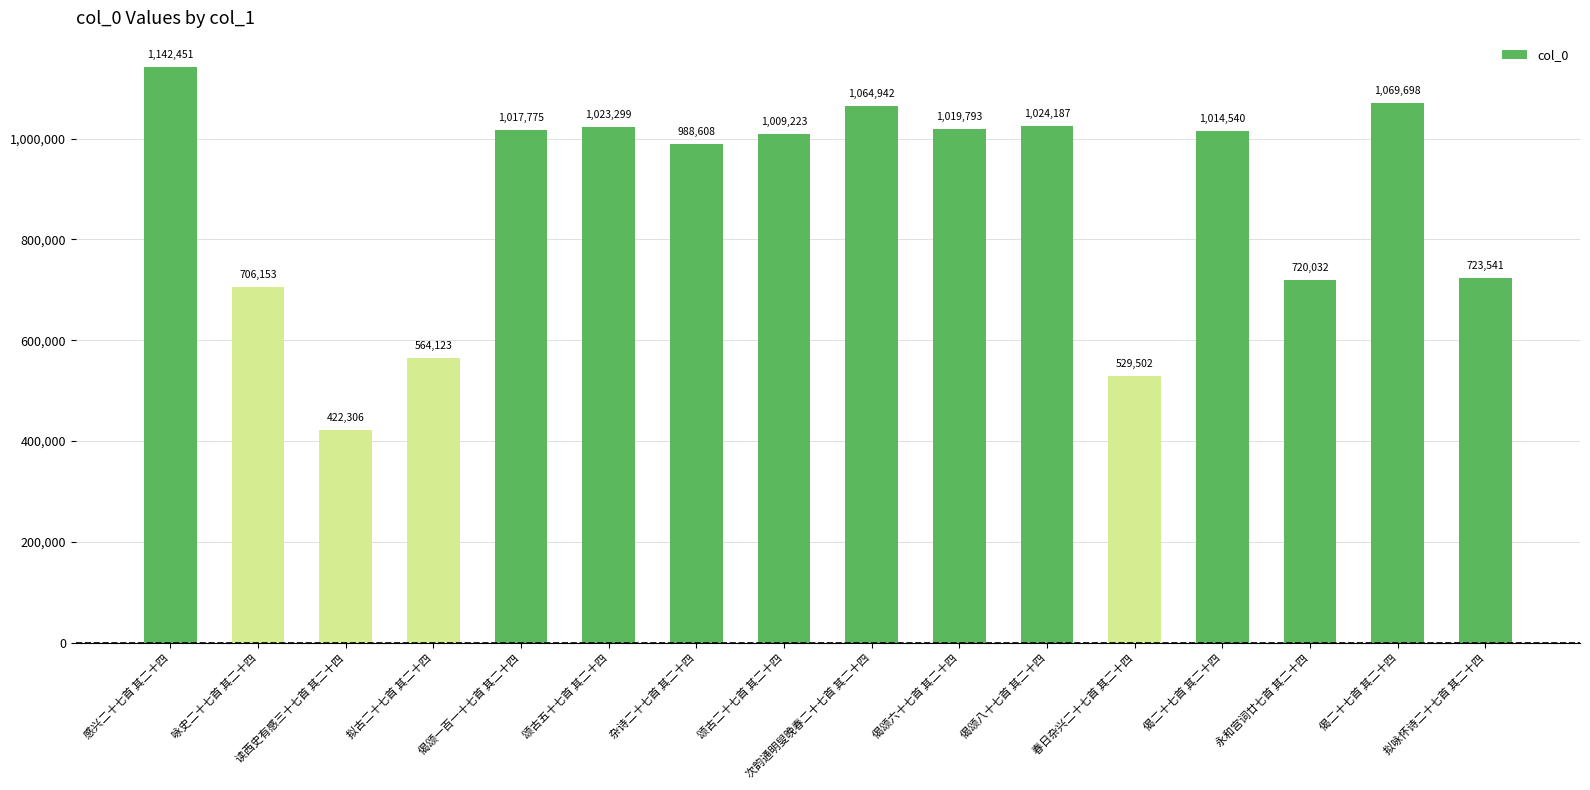

Reading left to right, transcribe all the data shown in this chart.

1142451	706153	422306	564123	1017775	1023299	988608	1009223	1064942	1019793	1024187	529502	1014540	720032	1069698	723541